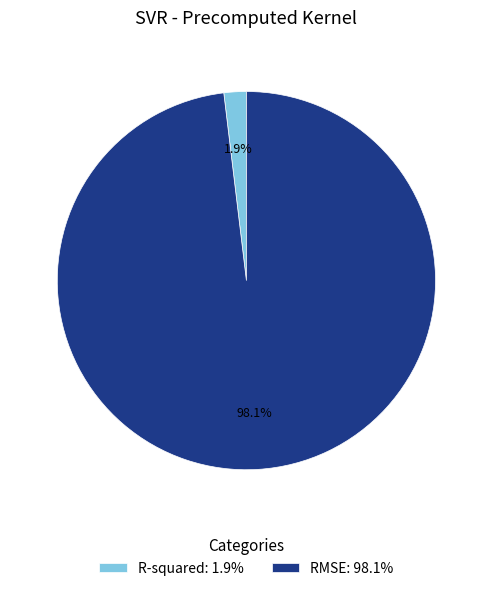

What portion of the pie excludes RMSE?

1.9%